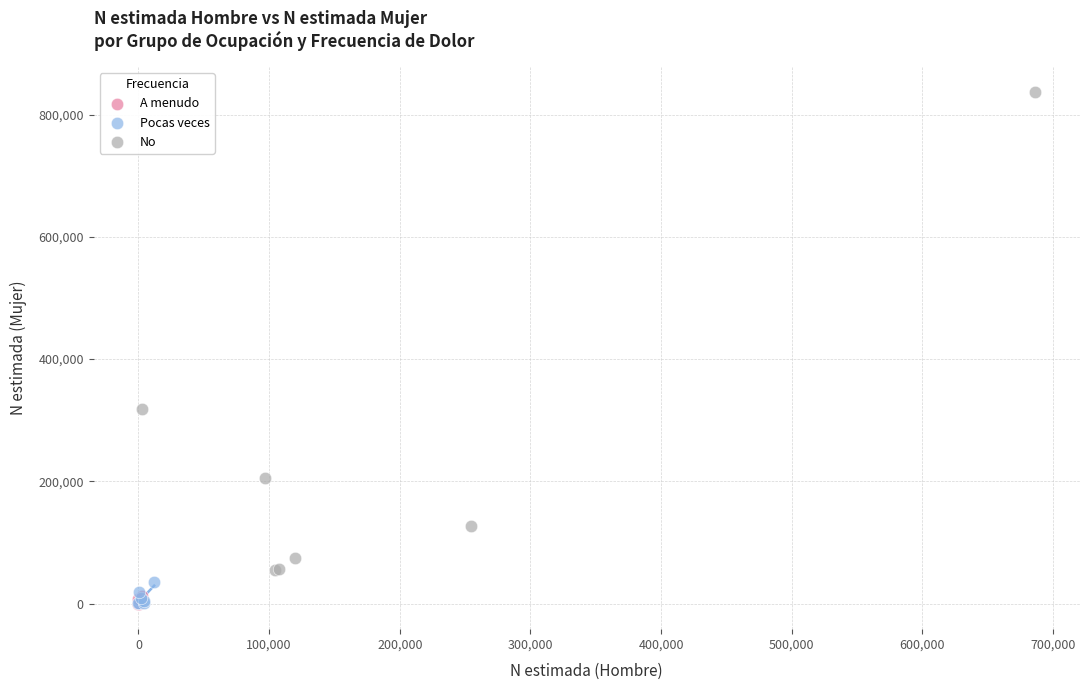

Which series reaches the maximum Y coordinate?

No